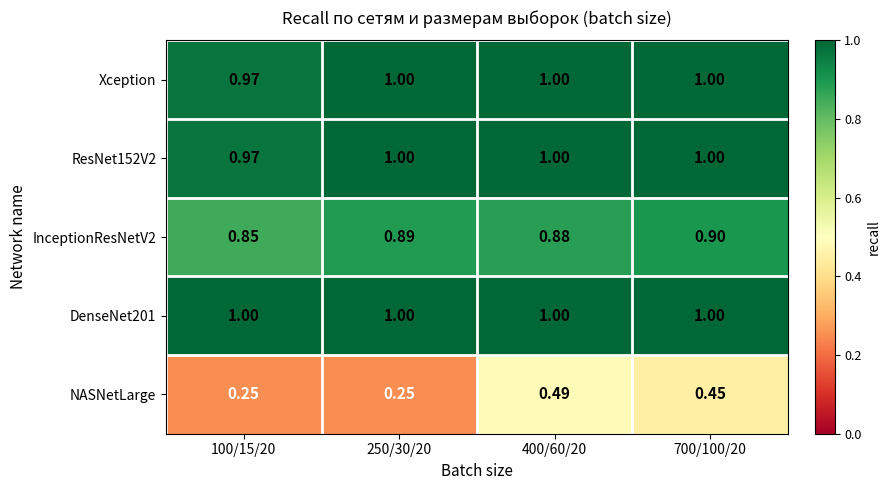

Which series has the largest range (max minus min)?

NASNetLarge